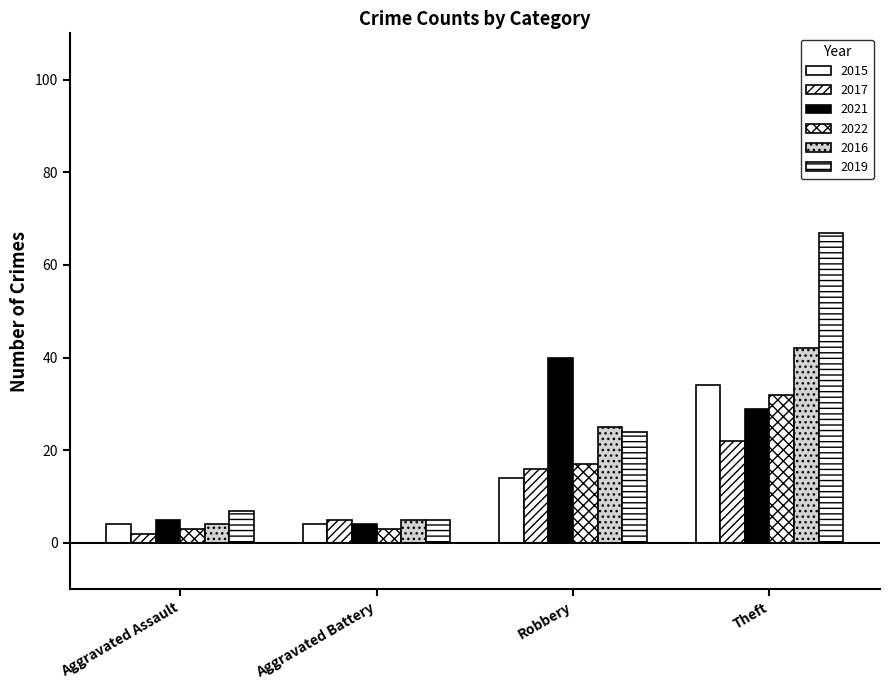

Reading right to left, what are all the values shown in this chart?

2015: 34	14	4	4
2017: 22	16	5	2
2021: 29	40	4	5
2022: 32	17	3	3
2016: 42	25	5	4
2019: 67	24	5	7